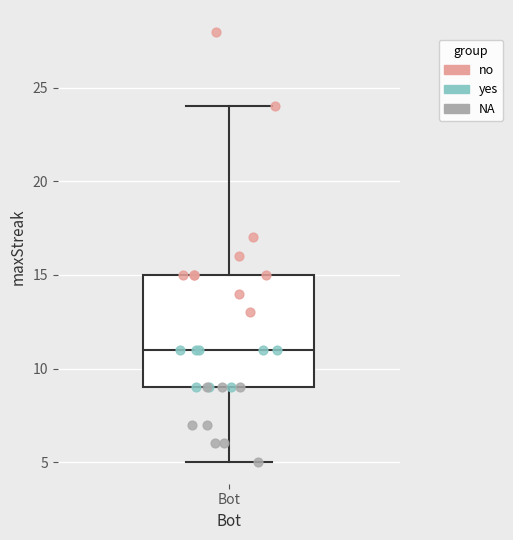

Where is the upper edge of the box for Bot on the y-axis? The values are not printed on the chart, so give them approximately, as read against the axis.

15